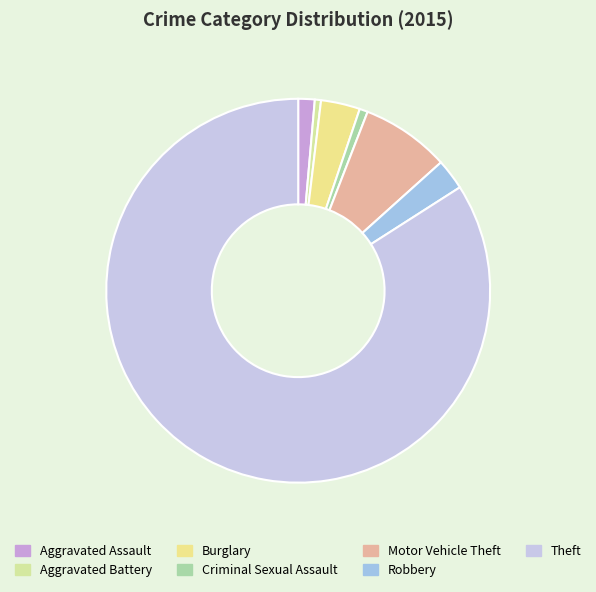

How many slices are in this pie chart?

7